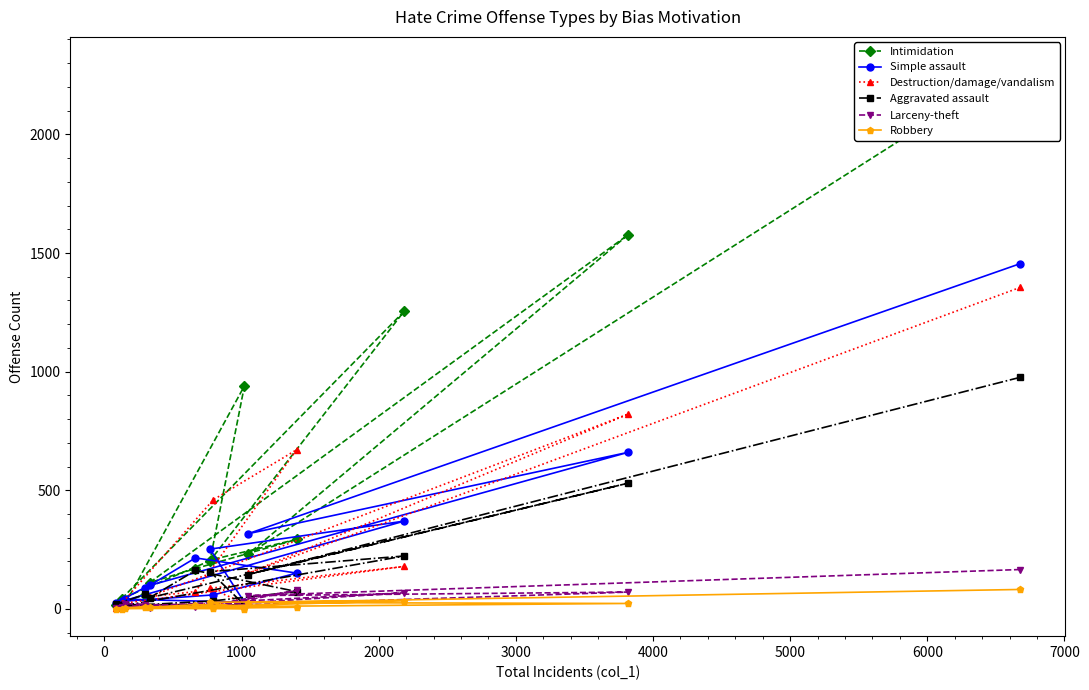

What is the highest value of the Robbery series?

82